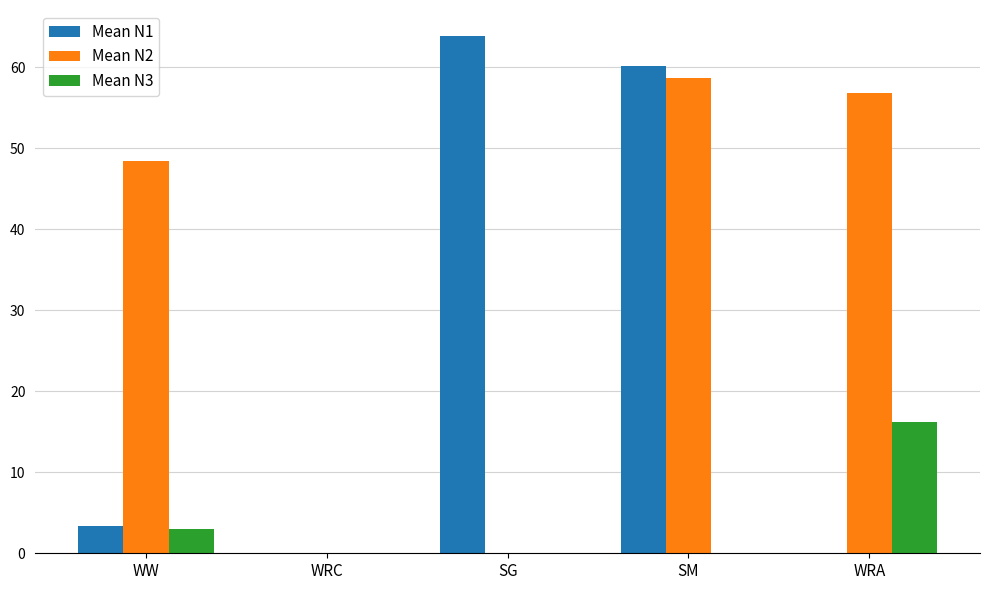

The Mean N3 series shows 0.0 at WRC. True or false?

True